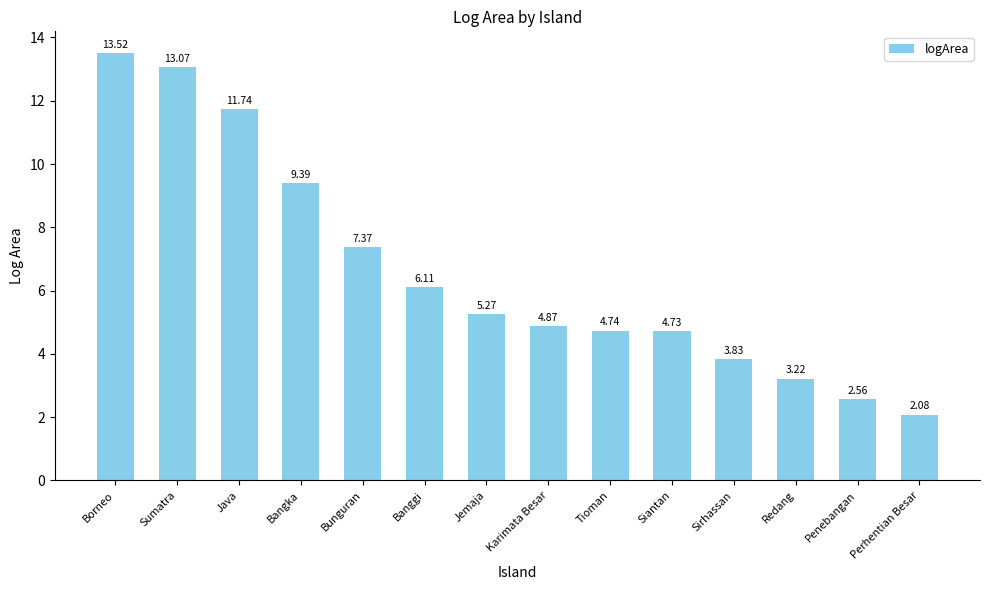

Which category has the lowest value across all series?

Perhentian Besar